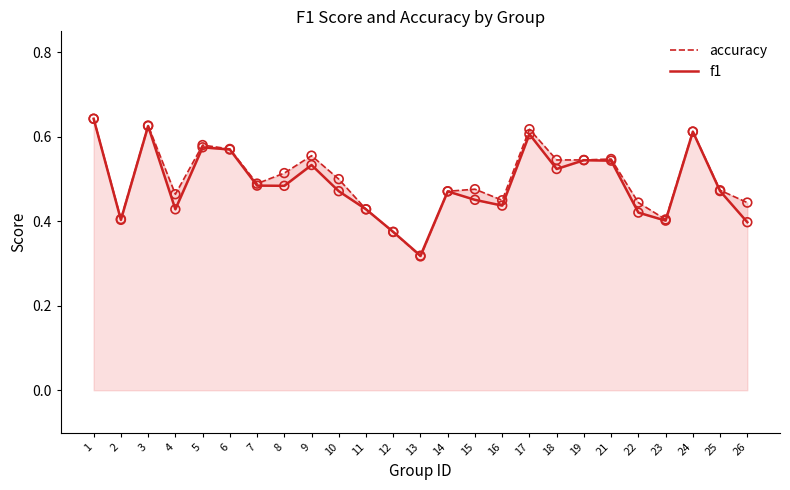

At which category is the sum across all series the highest?

1